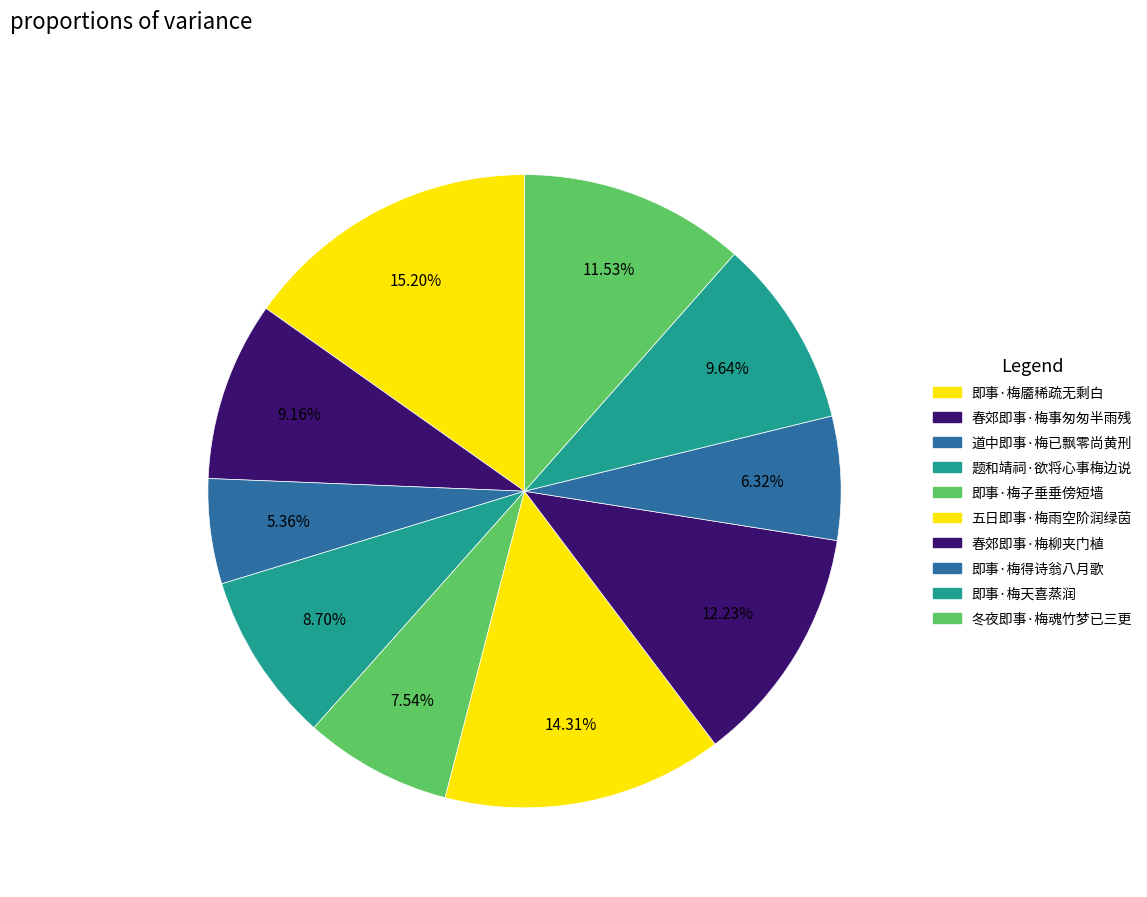

How many slices are in this pie chart?

10